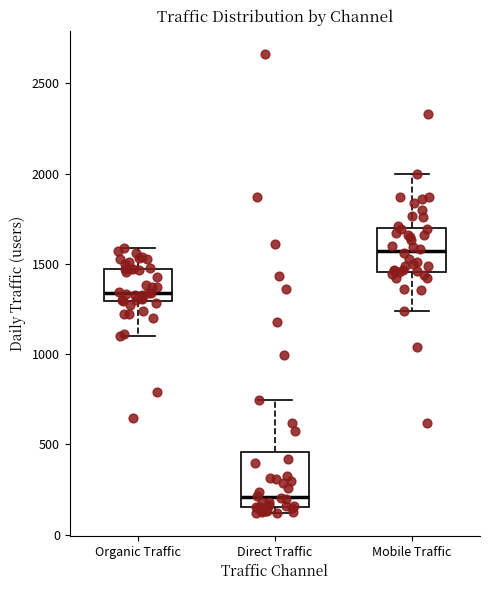

Comparing the boxes themselves (not the whiskers), which one is the tallest?

Direct Traffic